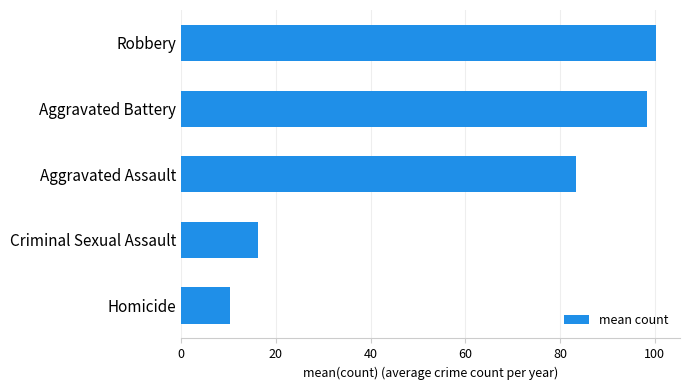

What is the difference between the maximum and minimum values?

90.1